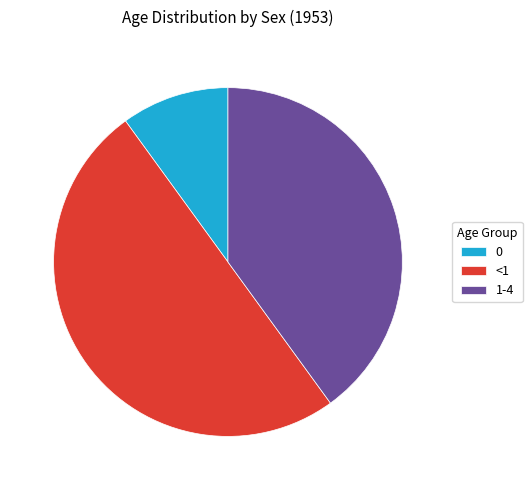

Rank the categories by value from lowest to highest.

0, 1-4, <1